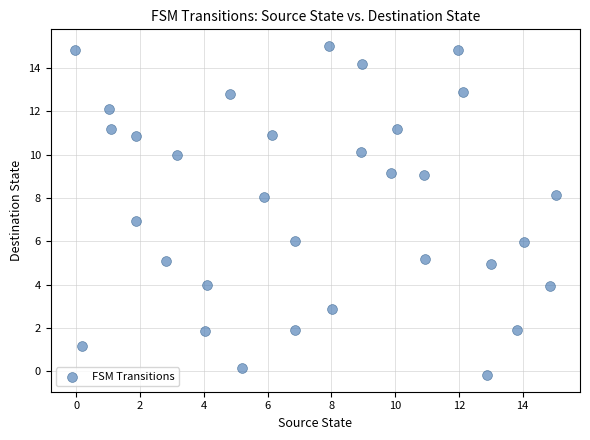

What is the range of X values (max minus min)?

15.1